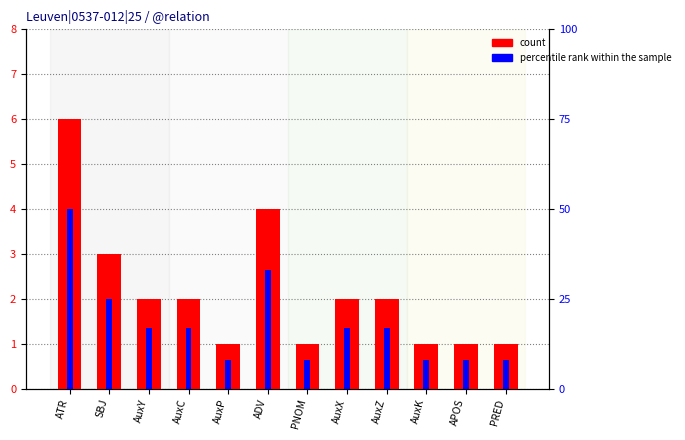

What is the lowest value of the count series?

1